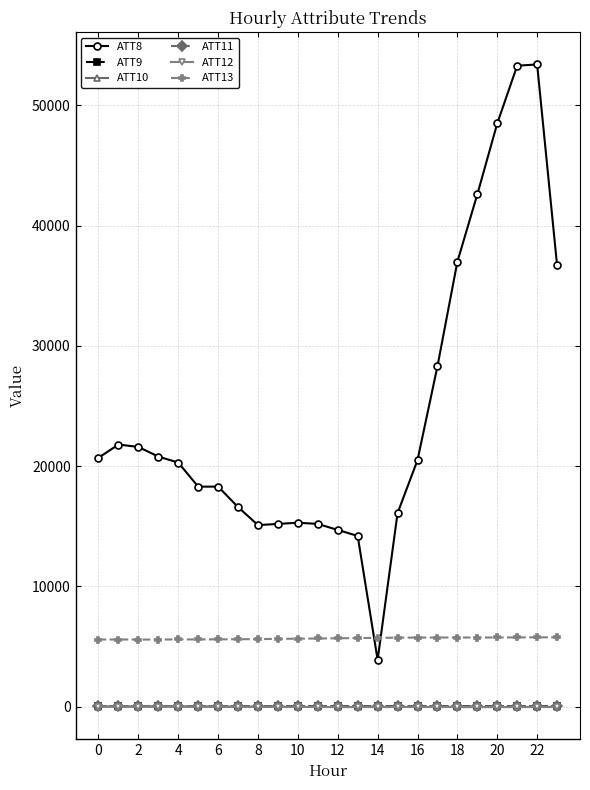

True or false: ATT9 and ATT8 cross at least once.

False